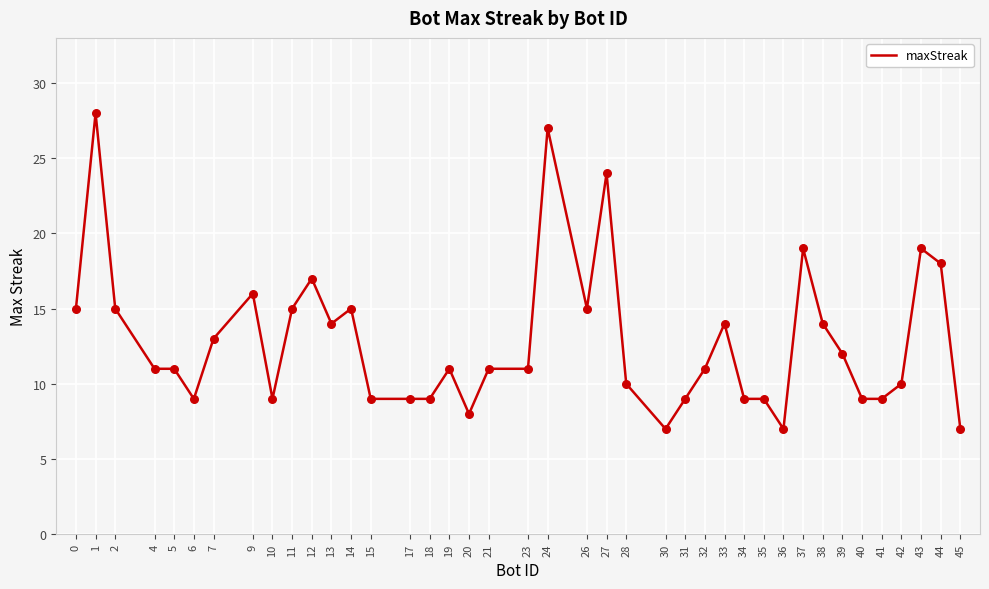

What is the ratio of the value at 6 to the value at 34?

1.0